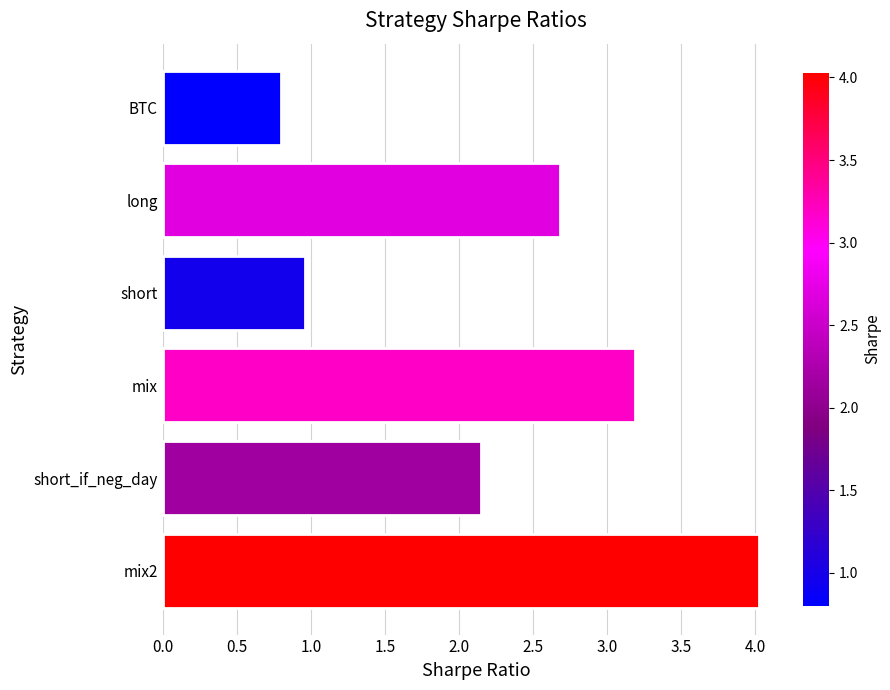

Approximately how many times larger is the value at BTC compared to mix?

0.3